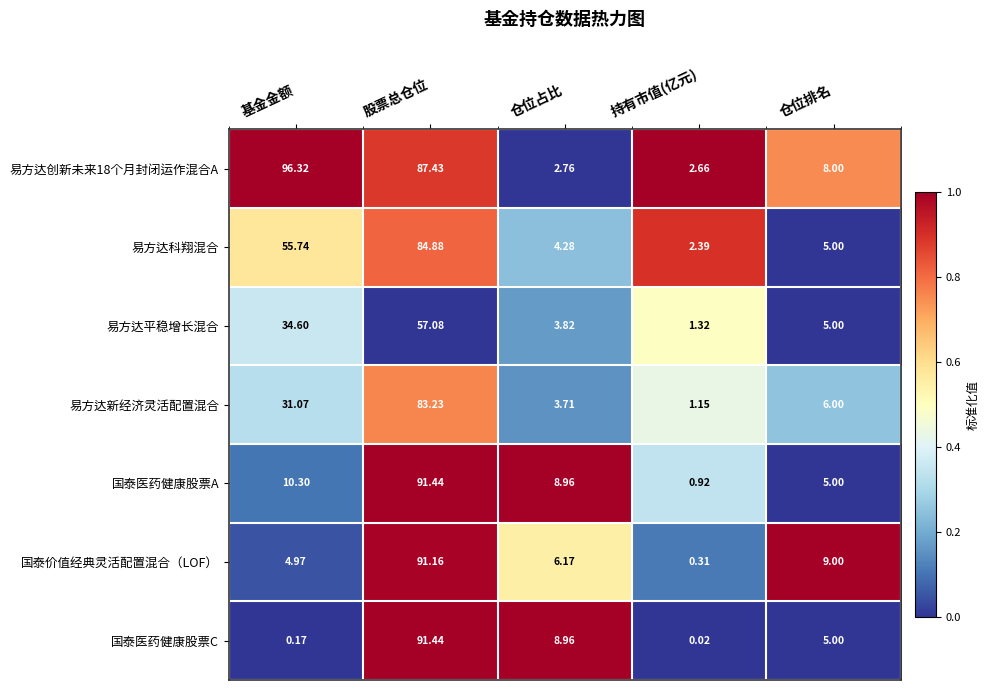

Between 股票总仓位 and 仓位占比, which series saw the biggest shift?

国泰价值经典灵活配置混合（LOF）